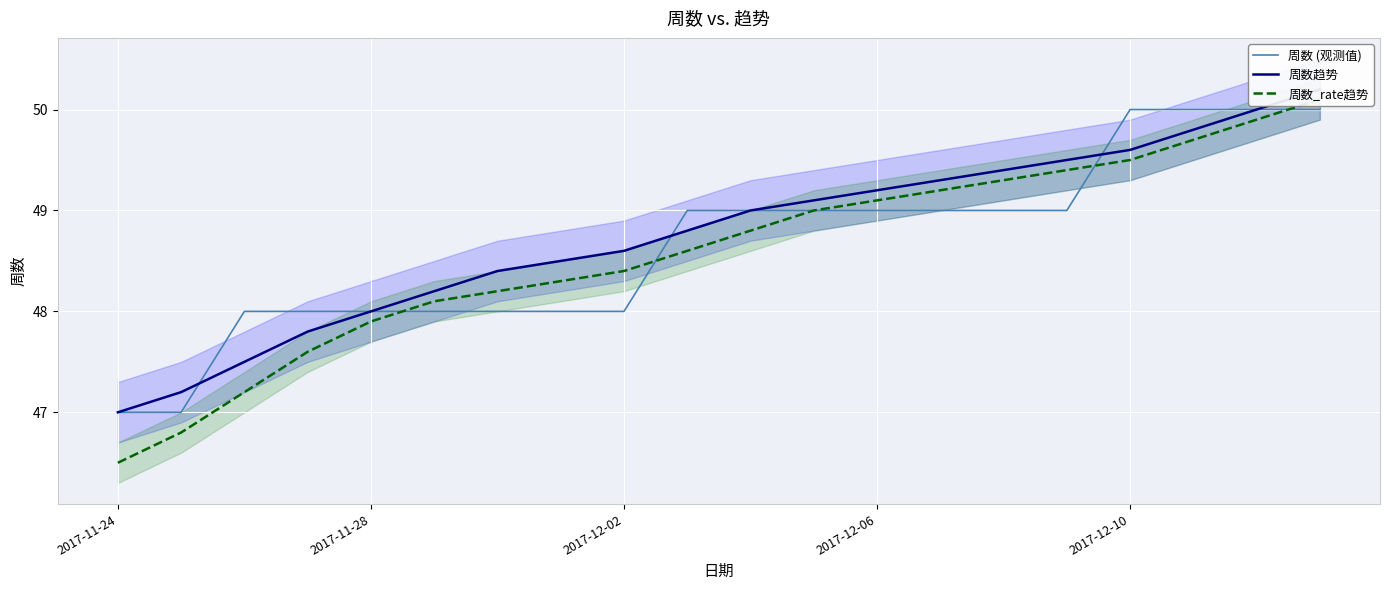

What are all the series names shown in the legend?

周数 (观测值), 周数趋势, 周数_rate趋势